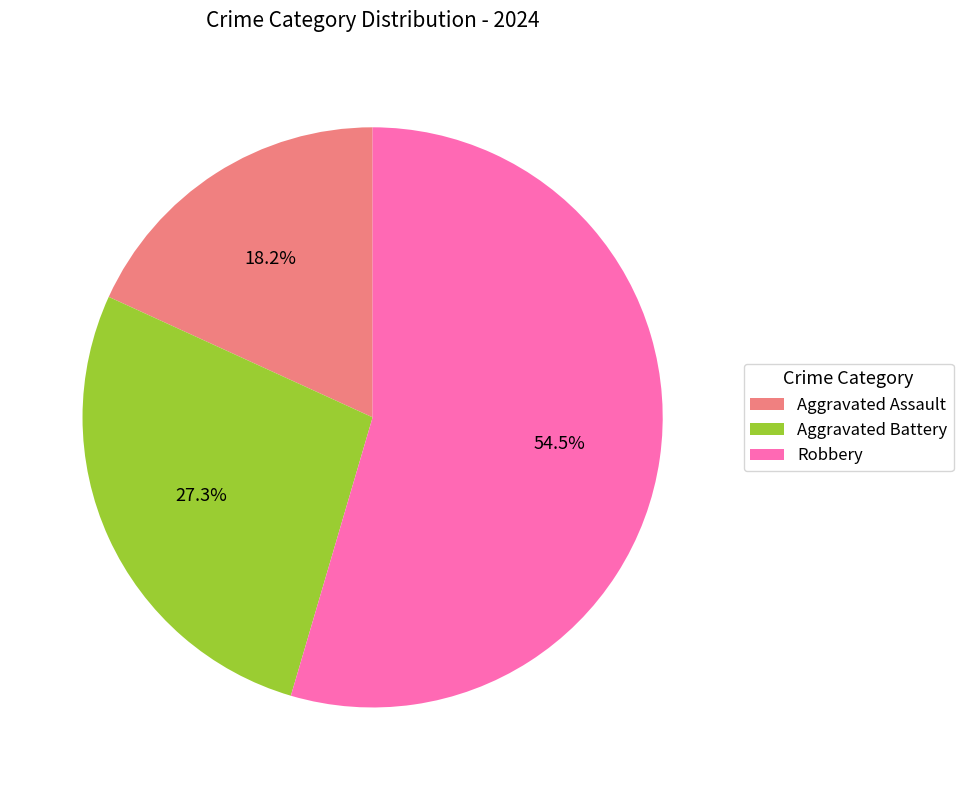

Do Aggravated Assault and Aggravated Battery together represent more than half of the pie?

No